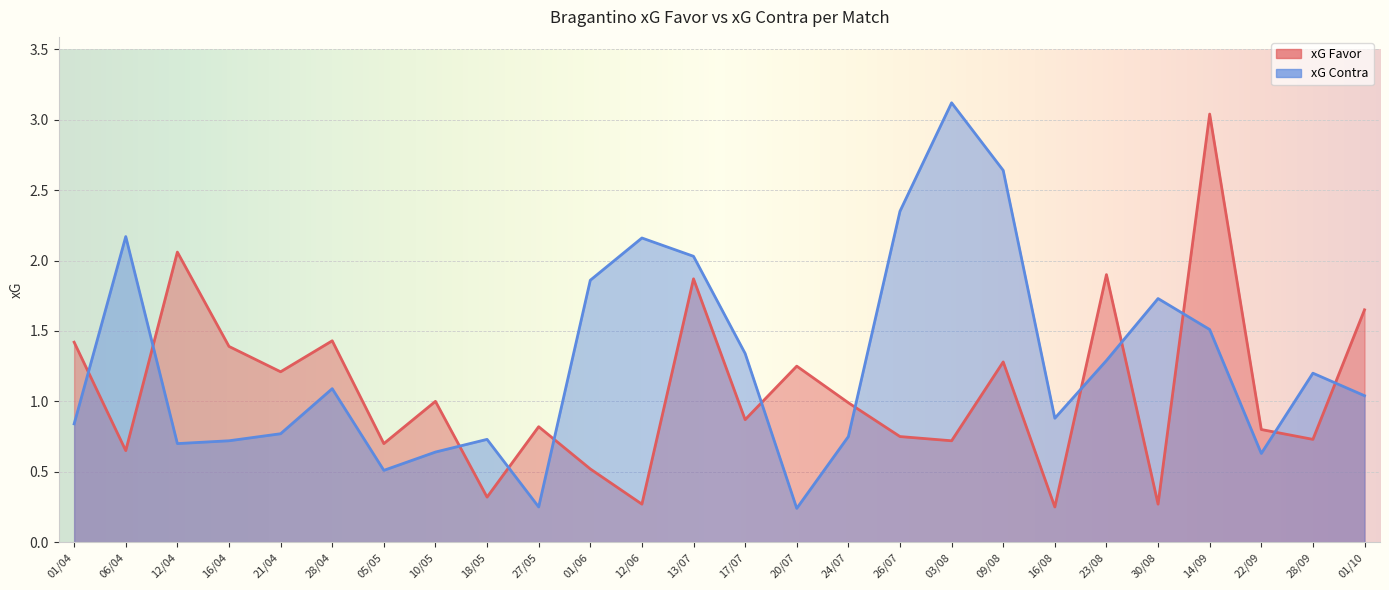

How many lines are shown in the chart?

2